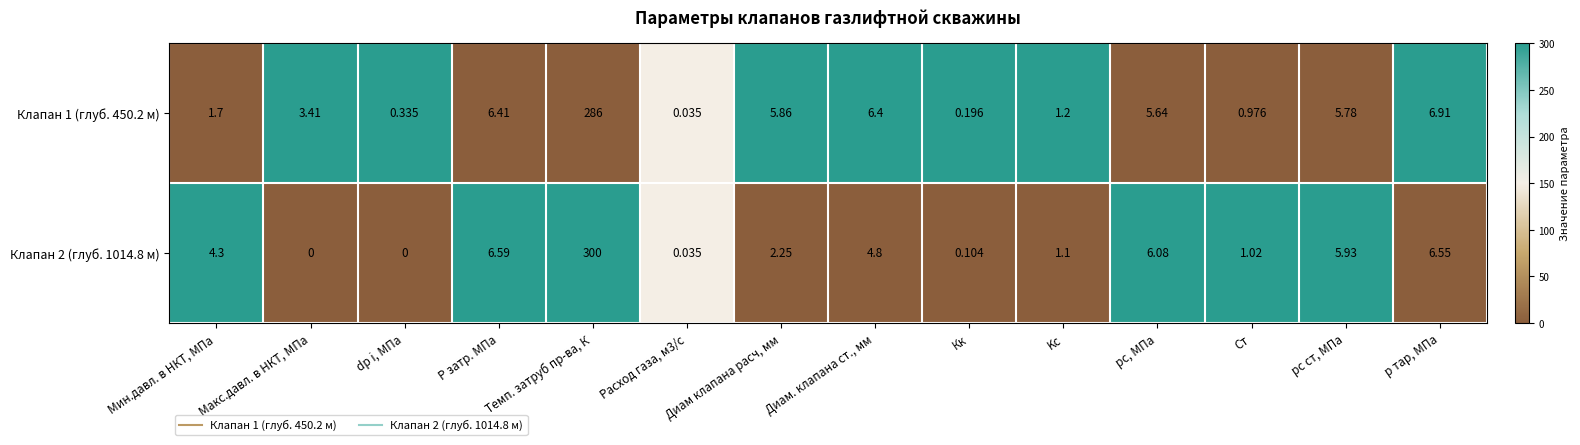

Between P затр. МПа and Кк, which series saw the biggest shift?

Клапан 2 (глуб. 1014.8 м)